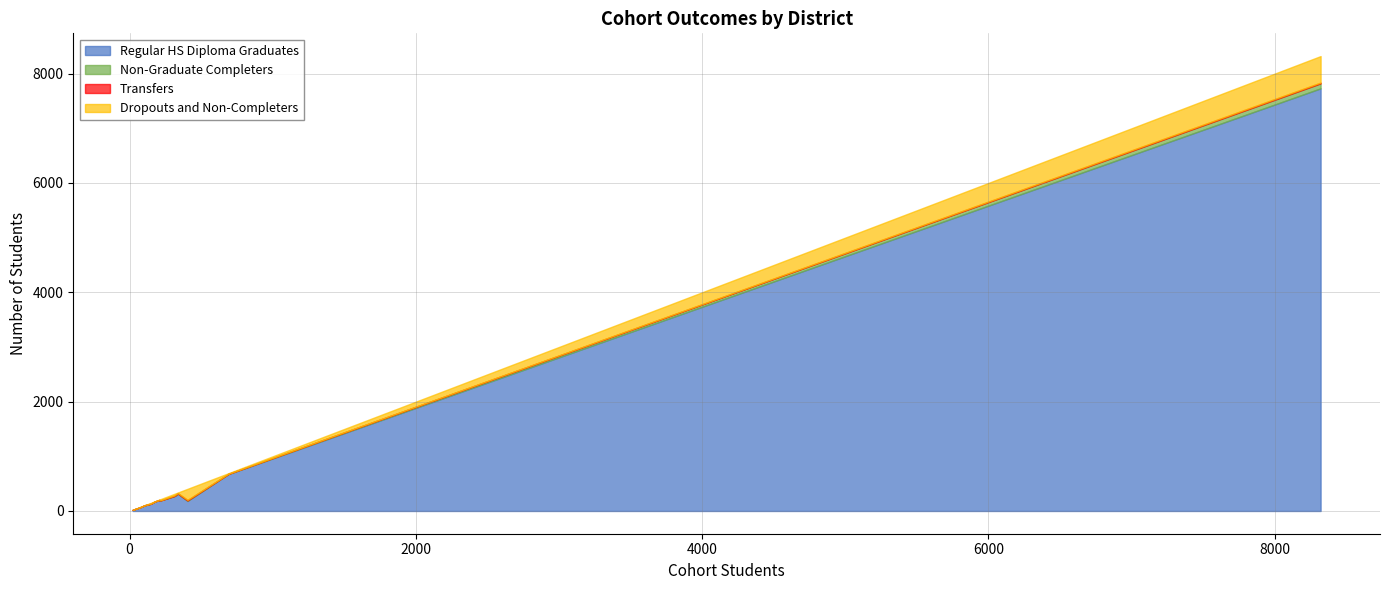

Does the chart display data point markers on the line(s)?

No